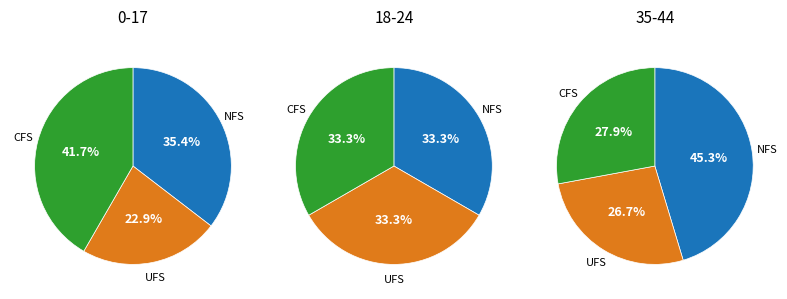

The 2 slice represents 32% of the pie. True or false?

False